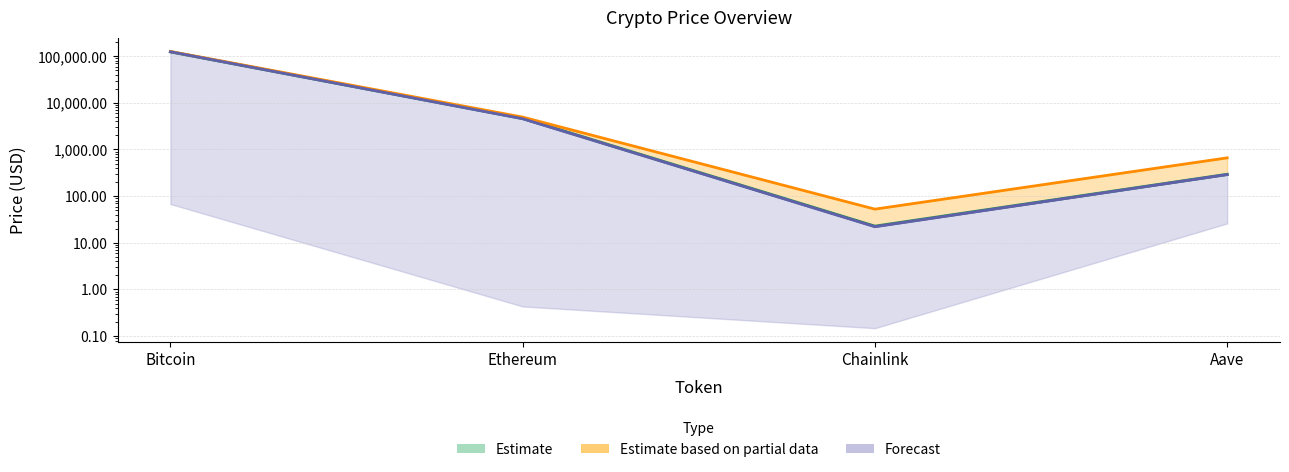

Is the value of allTimeHigh at Aave greater than the value of price at Ethereum?

No